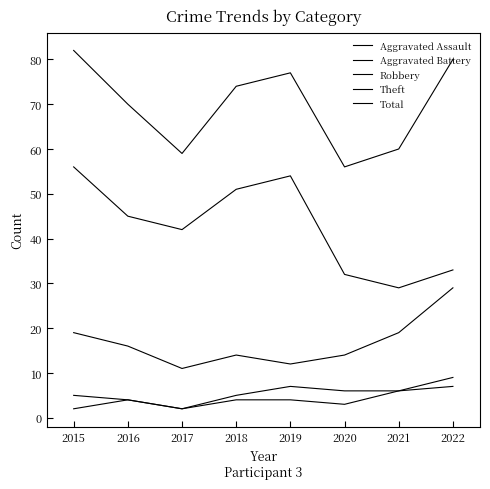

What is the value of the Robbery point at the 3rd from the left?

11